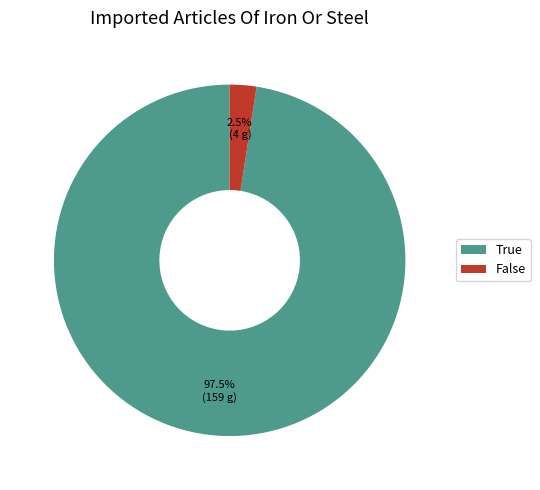

Rank the categories by value from highest to lowest.

True, False